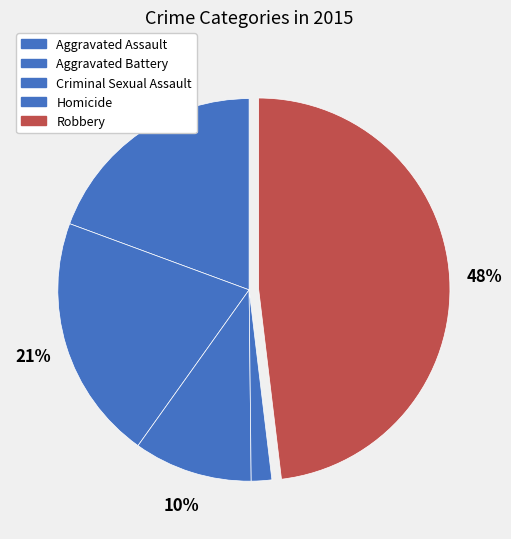

How many segments does this pie chart have?

5